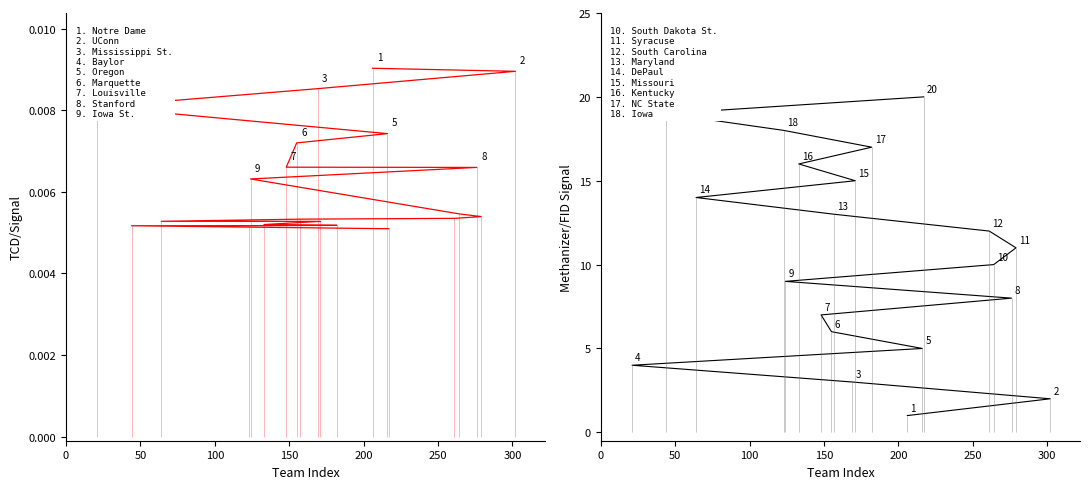

What is the greatest value displayed?

20.0